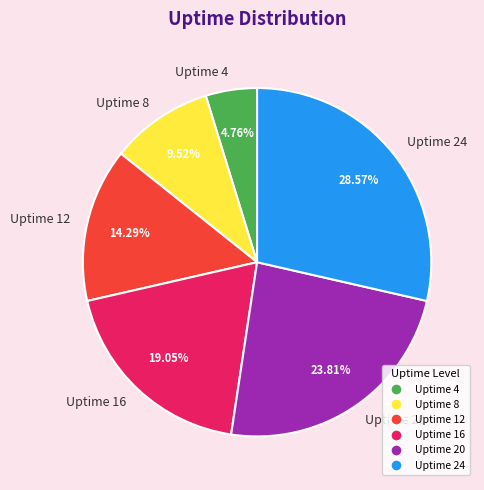

Between Uptime 4 and Uptime 24, which is larger?

Uptime 24